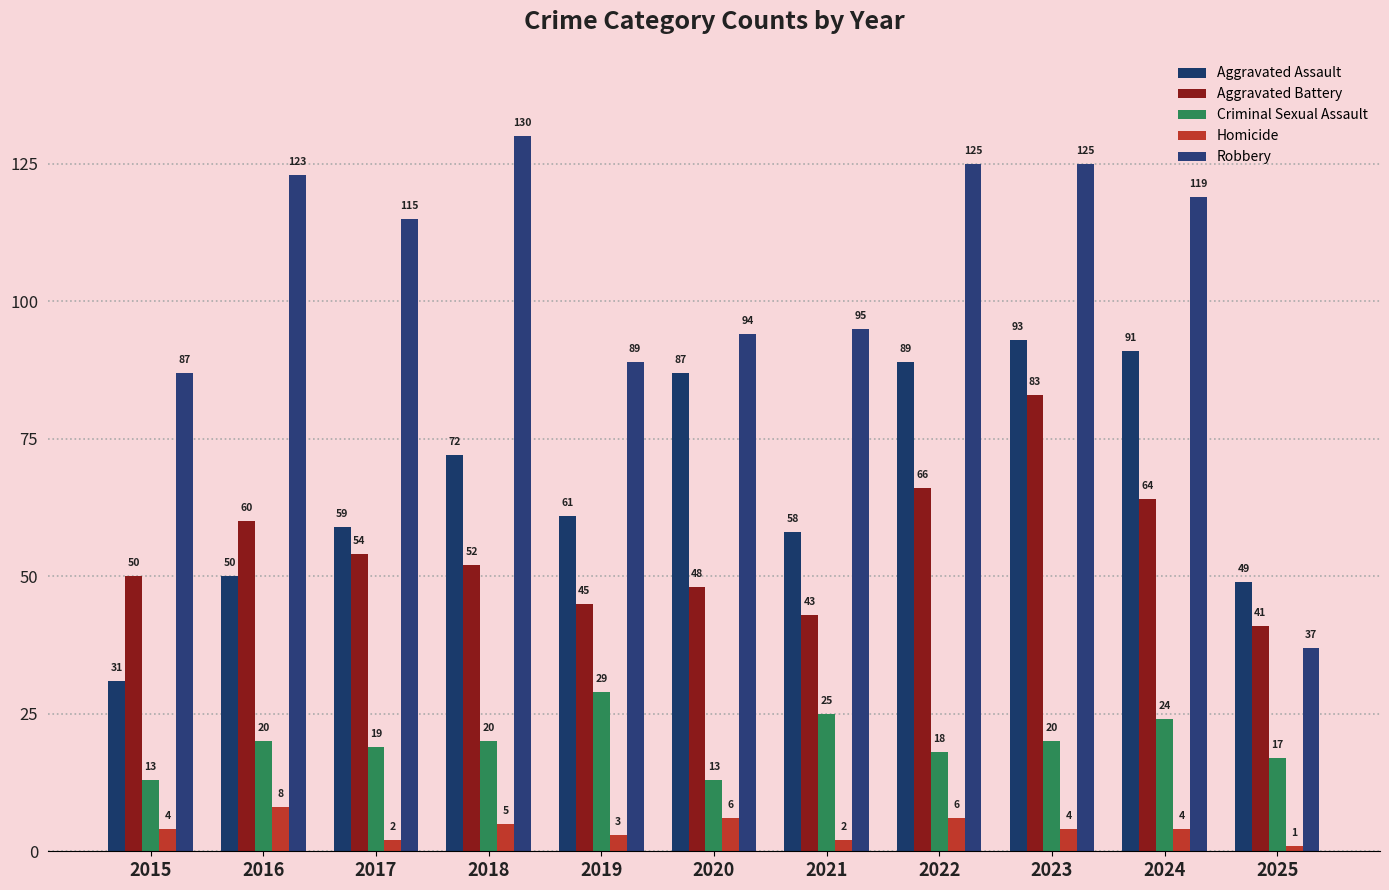

Is it true that Aggravated Battery equals 90 at 2018?

False